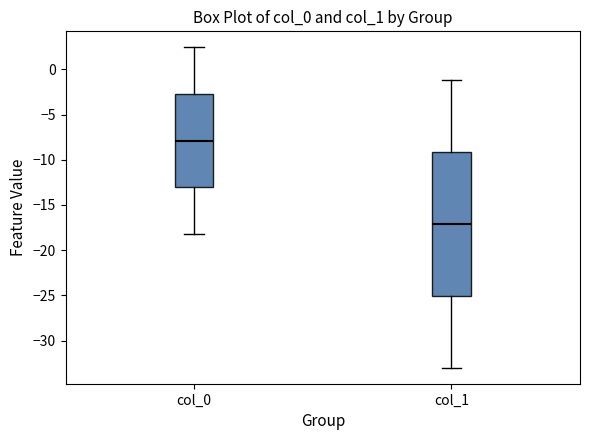

Comparing the boxes themselves (not the whiskers), which one is the tallest?

col_1